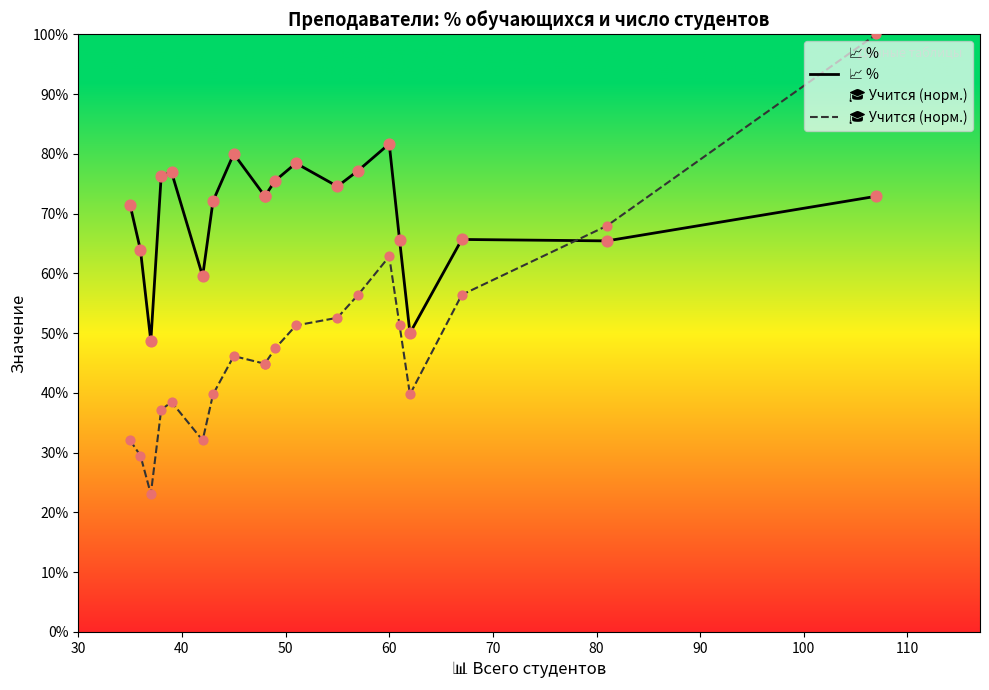

Is the value of 🎓 Учится (норм.) at 11 greater than the value of 📈 % at 11?

No